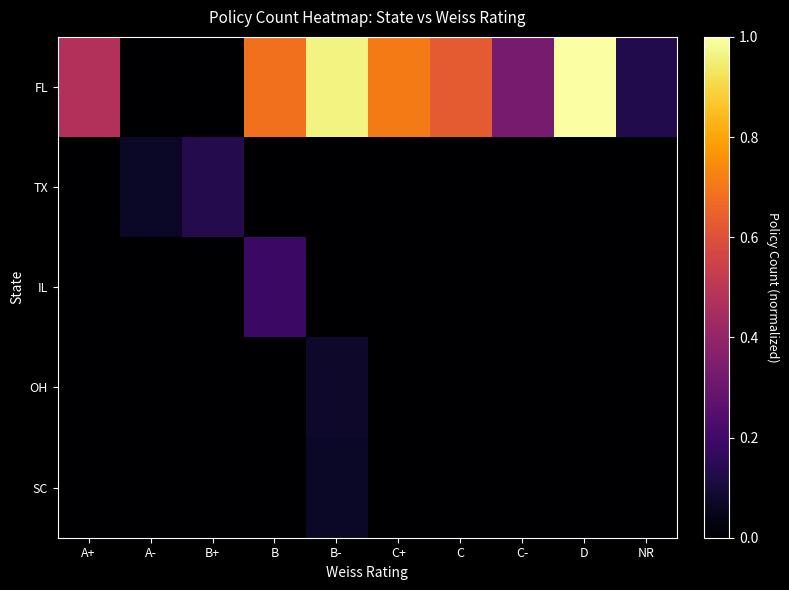

Reading left to right, list all the values displayed in this chart.

FL: A+=0.5	A-=0.0	B+=0.0	B=0.7	B-=1.0	C+=0.7	C=0.6	C-=0.3	D=1.0	NR=0.1
TX: A+=0.0	A-=0.1	B+=0.1	B=0.0	B-=0.0	C+=0.0	C=0.0	C-=0.0	D=0.0	NR=0.0
IL: A+=0.0	A-=0.0	B+=0.0	B=0.2	B-=0.0	C+=0.0	C=0.0	C-=0.0	D=0.0	NR=0.0
OH: A+=0.0	A-=0.0	B+=0.0	B=0.0	B-=0.1	C+=0.0	C=0.0	C-=0.0	D=0.0	NR=0.0
SC: A+=0.0	A-=0.0	B+=0.0	B=0.0	B-=0.1	C+=0.0	C=0.0	C-=0.0	D=0.0	NR=0.0